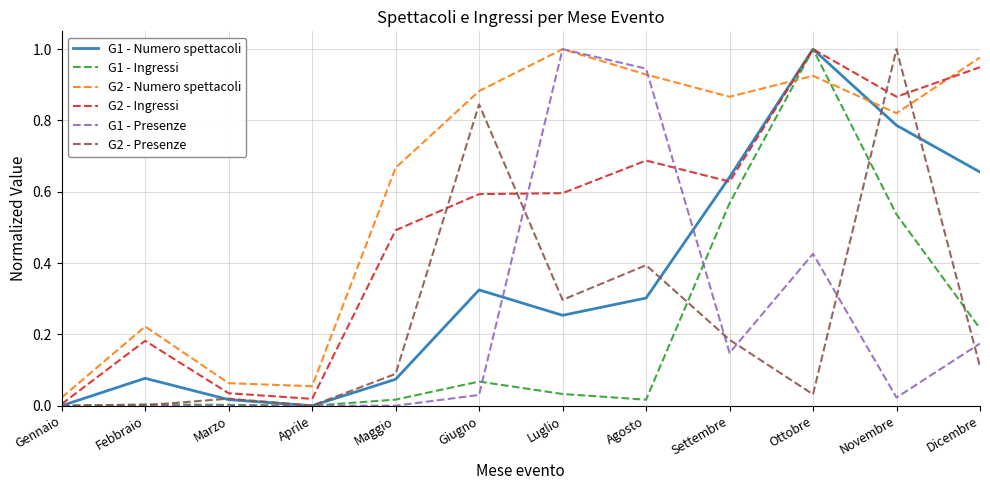

True or false: G2 - Presenze has a value of 0.3 at Luglio.

True